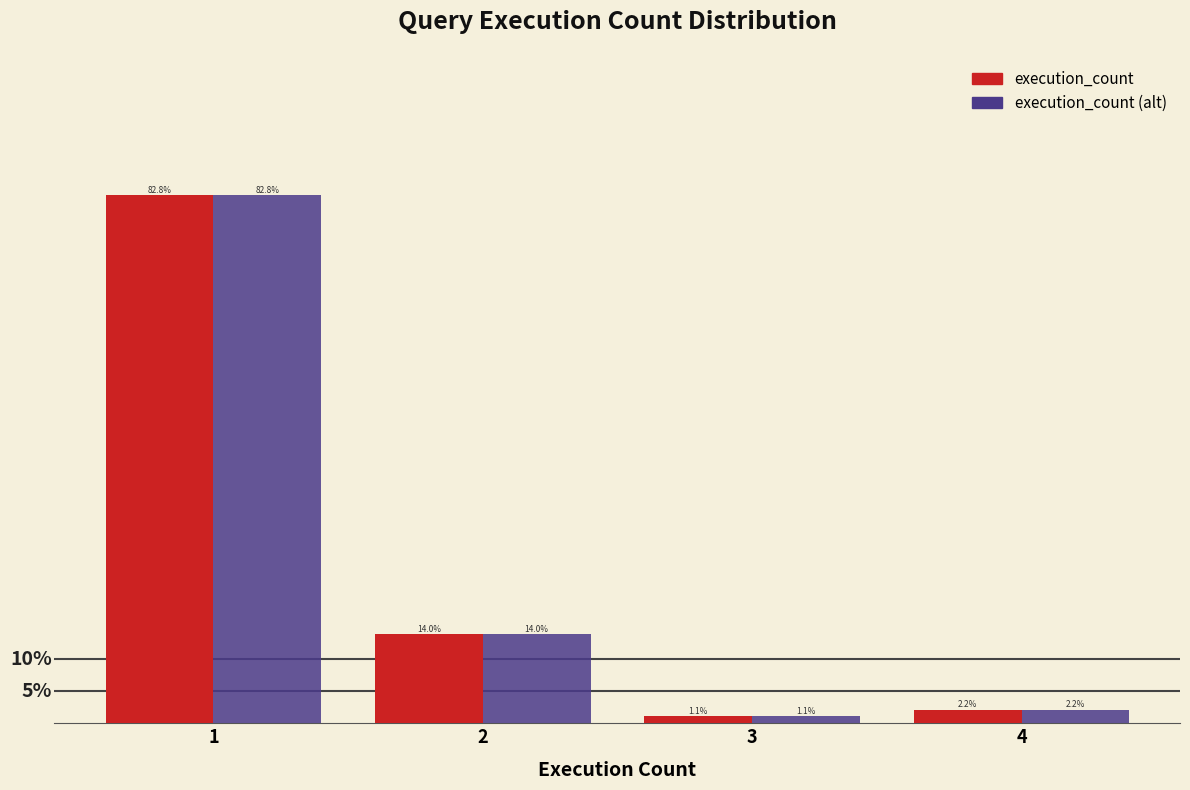

Is the value of execution_count (alt) at 4 greater than the value of execution_count at 2?

No